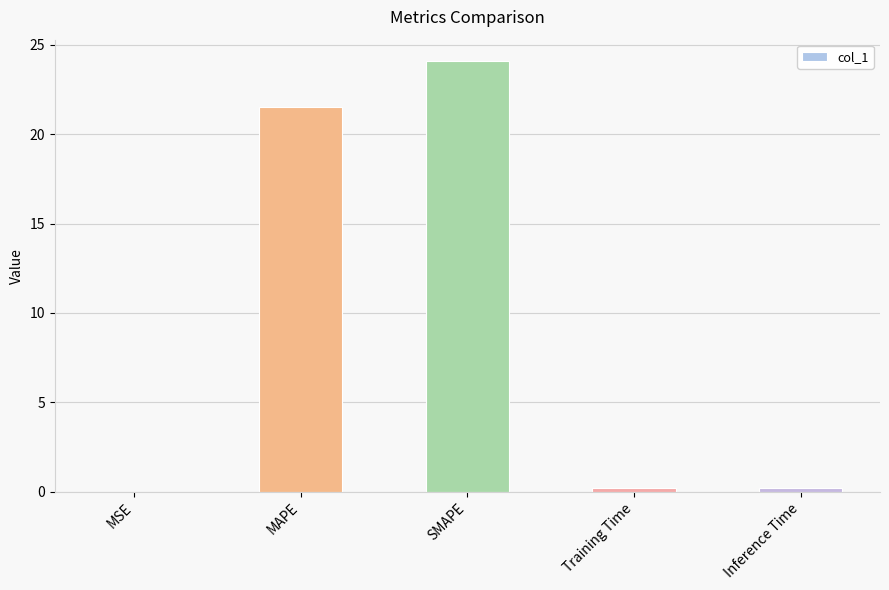

Which label corresponds to the largest value in the chart?

SMAPE